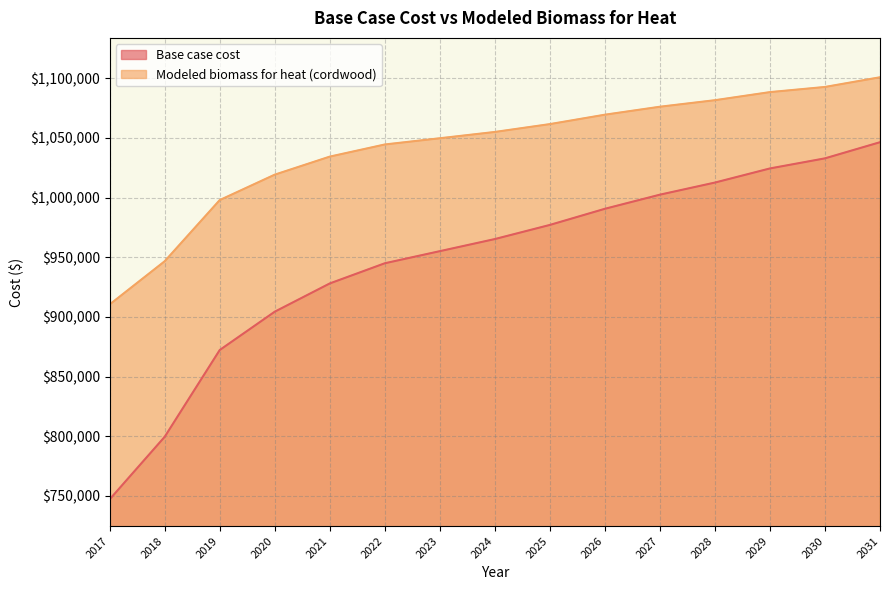

What value does the Modeled biomass for heat (cordwood) series have at 2022?

1044547.0